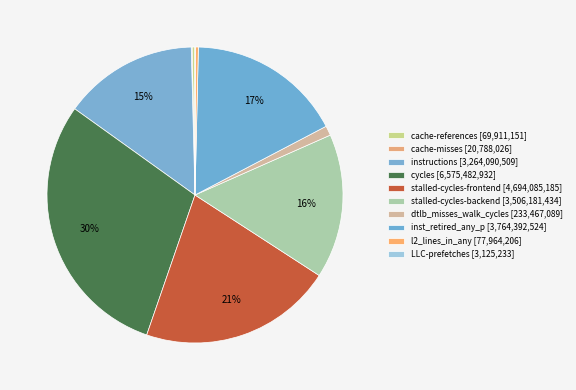

Which slice is the smallest?

LLC-prefetches